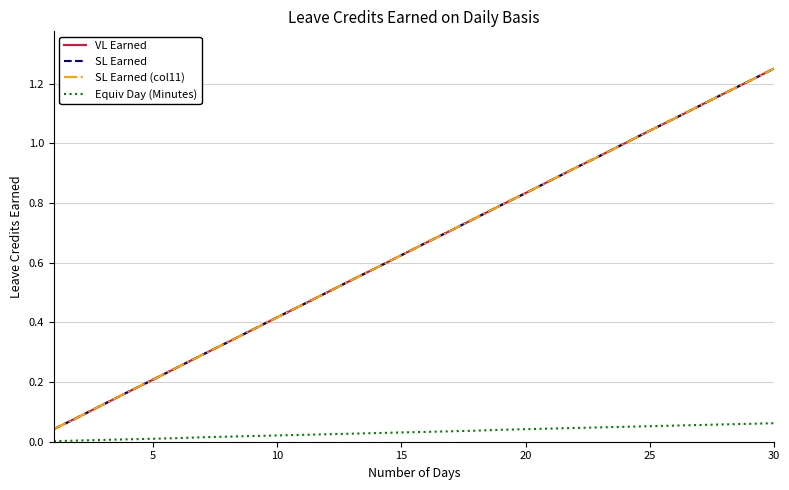

Which series has the largest range (max minus min)?

VL Earned